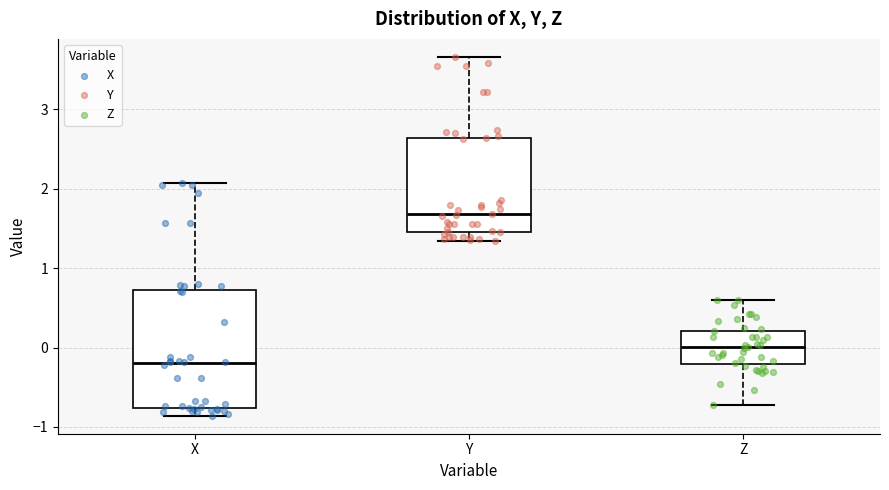

Where does the median line of the box for Z sit on the y-axis? The values are not printed on the chart, so give them approximately, as read against the axis.

0.0